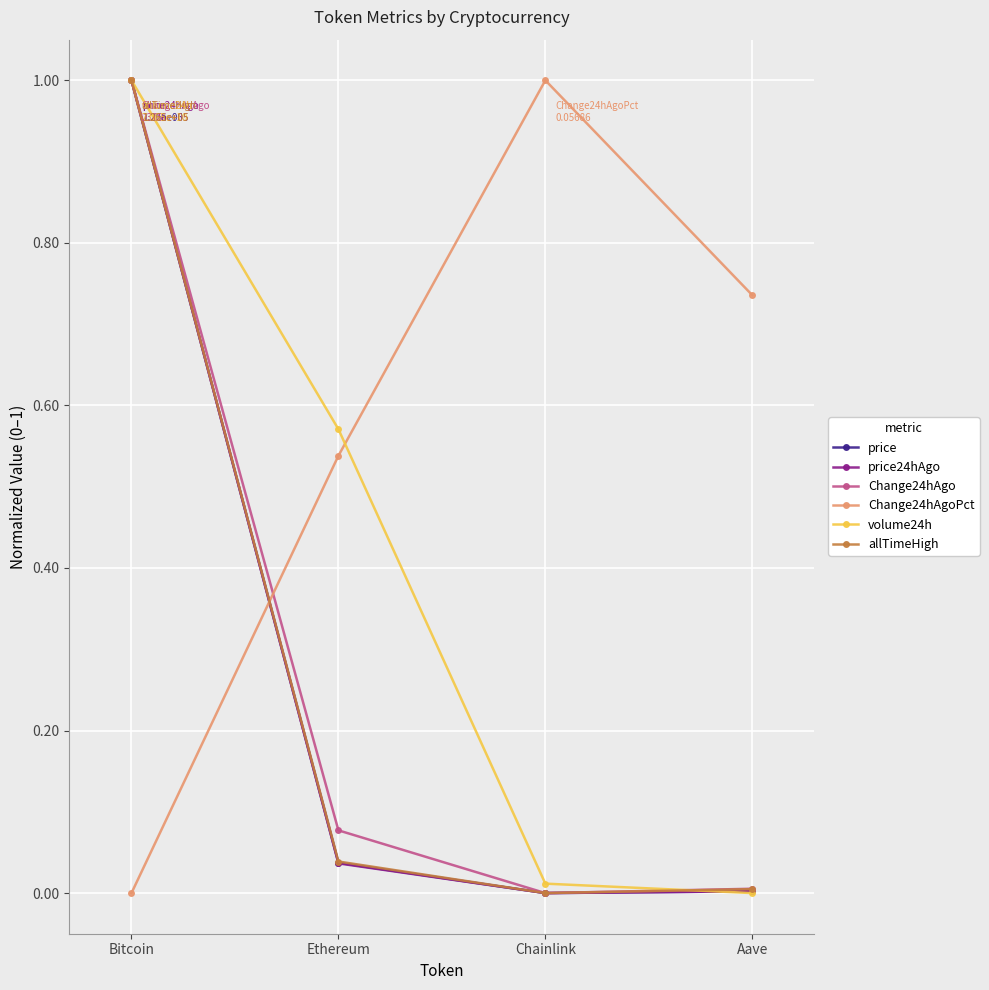

What is the label of the 4th point from the left?

Aave